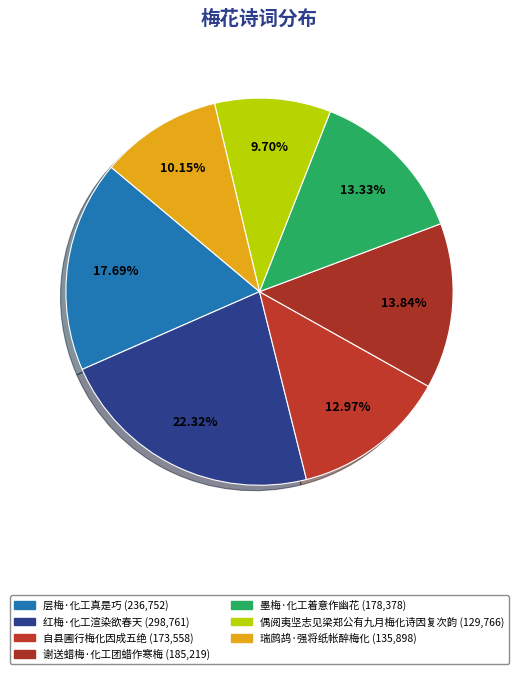

Which category has the biggest portion of the pie?

红梅·化工渲染欲春天